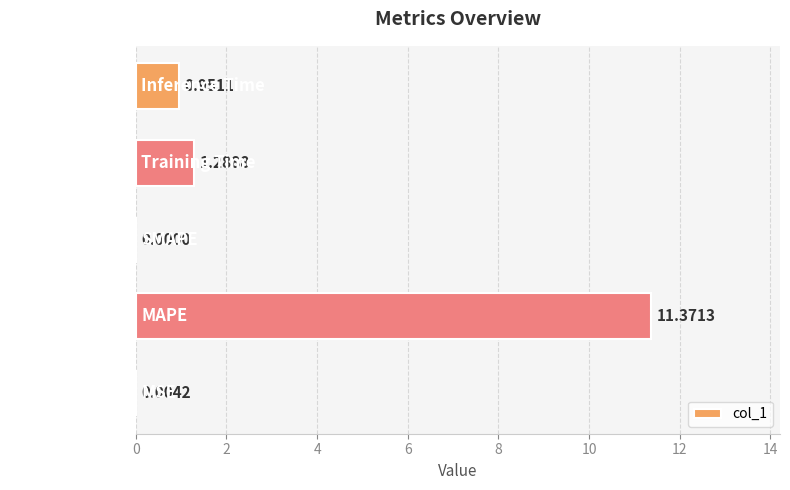

Where is the data nearest to the value 5?

Training Time